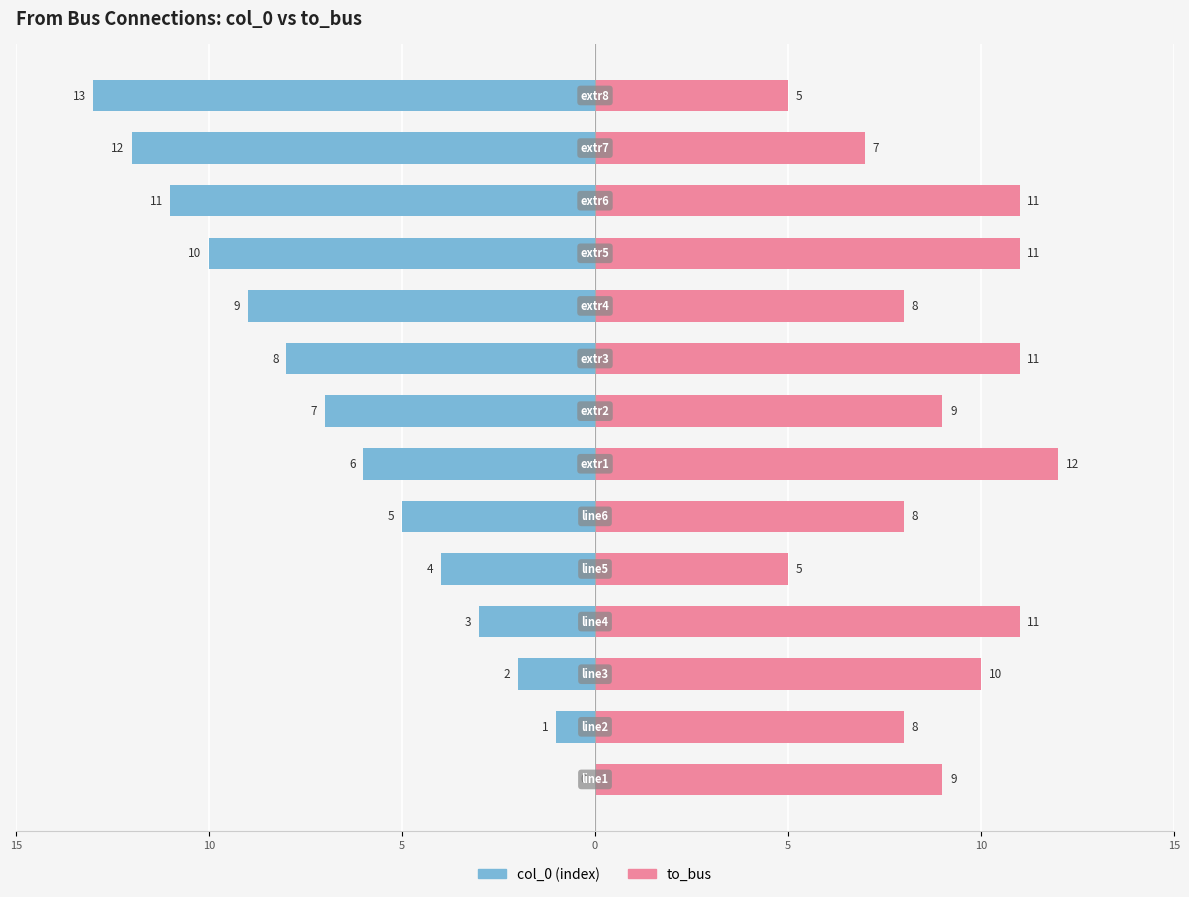

What is the value of the col_0 bar at the 8th from the left?

-7